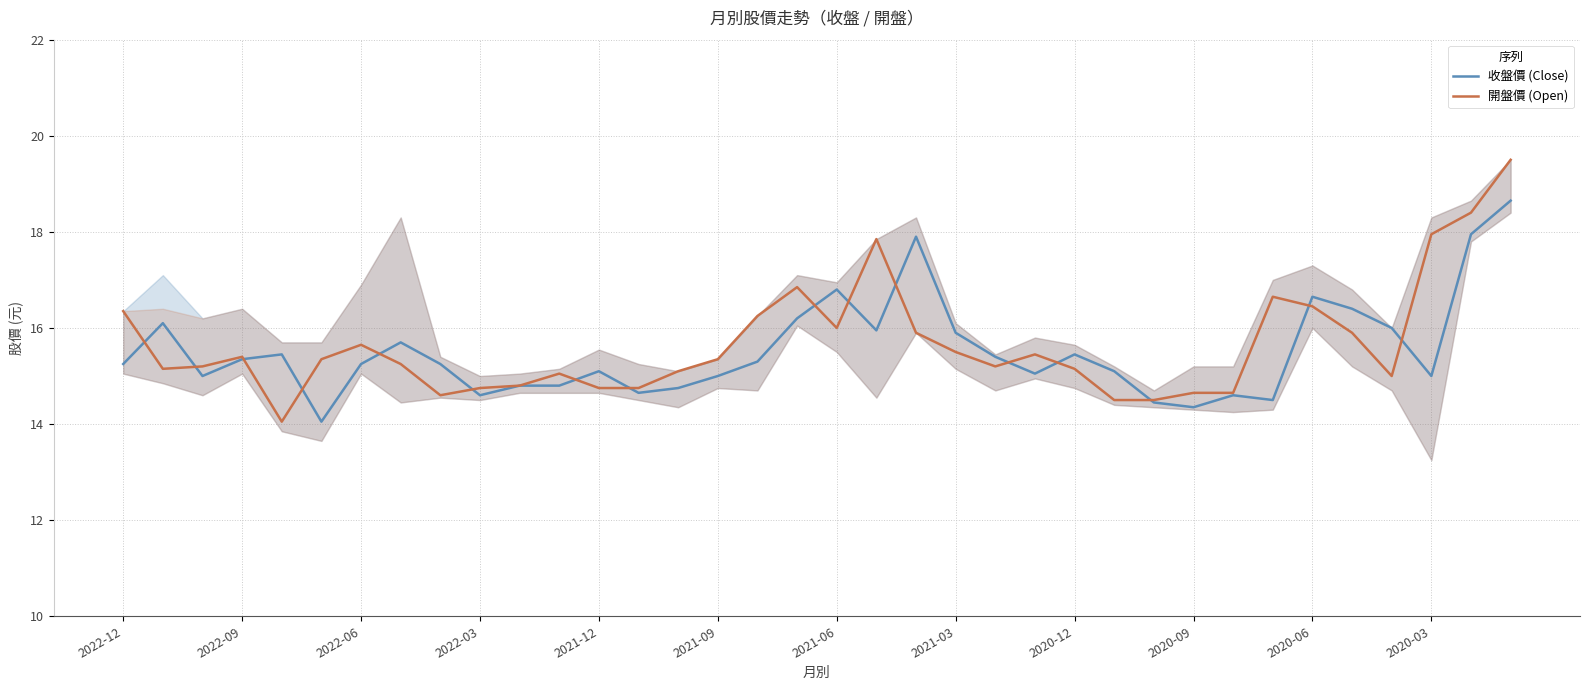

What is the value of the 開盤價 (Open) point at the 34th from the left?

17.9